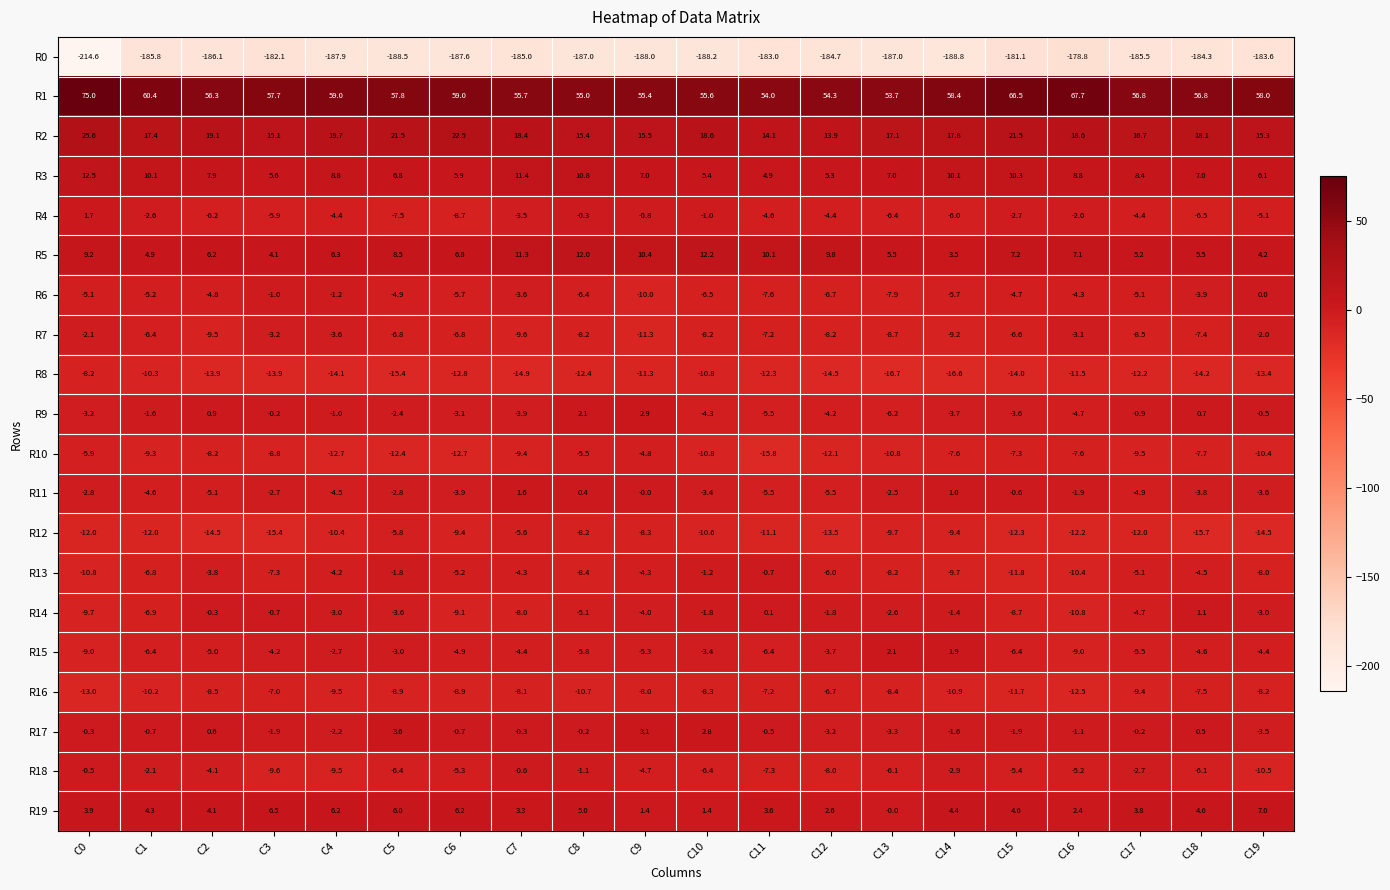

At C0, list the series in order from largest to smallest.

R1, R2, R3, R5, R19, R4, R17, R18, R7, R11, R9, R6, R10, R8, R15, R14, R13, R12, R16, R0